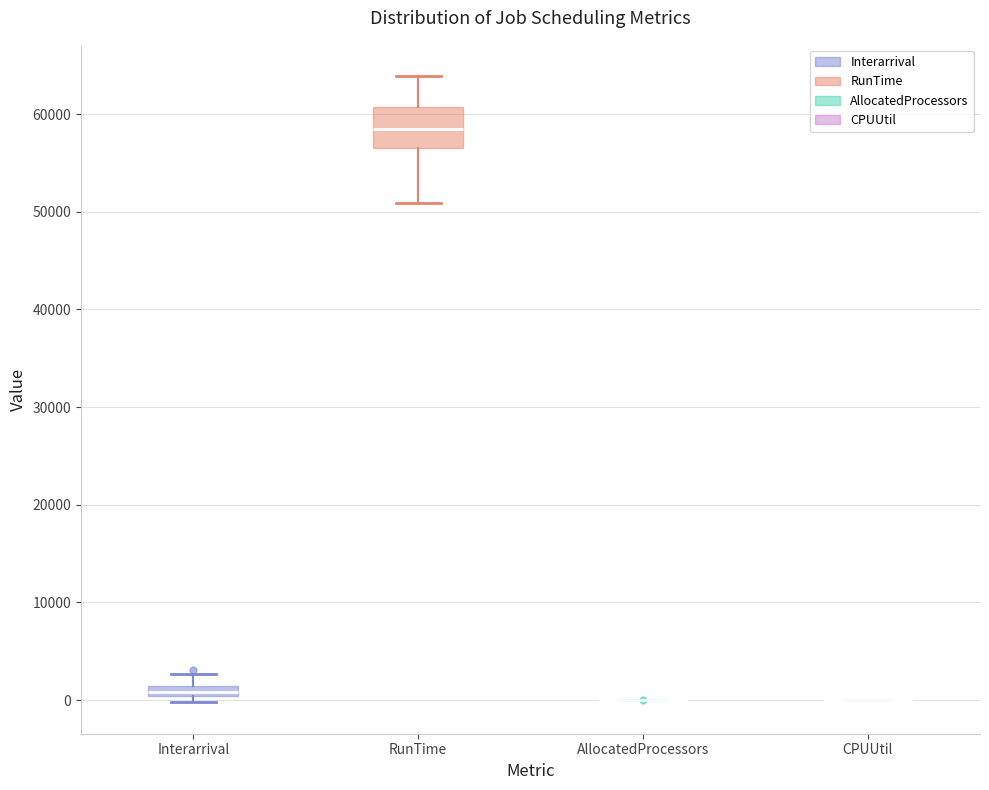

Which box is the tallest, from its lower edge to its upper edge?

RunTime